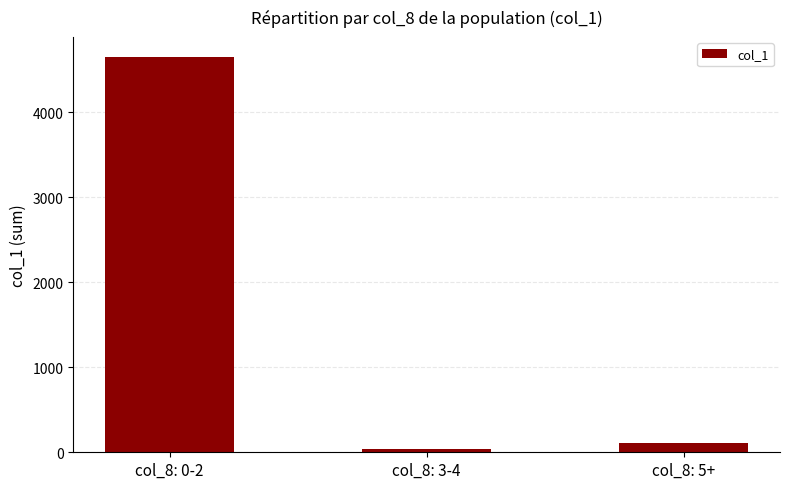

List the labels in order of value, smallest first.

col_8: 3-4, col_8: 5+, col_8: 0-2